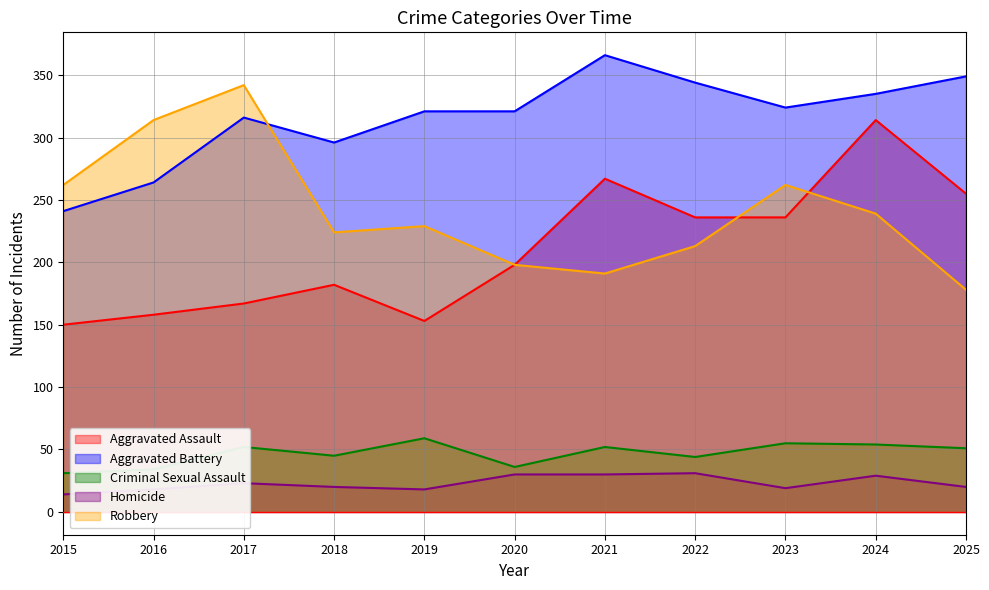

What is the difference between the maximum and minimum values in the Criminal Sexual Assault series?

28